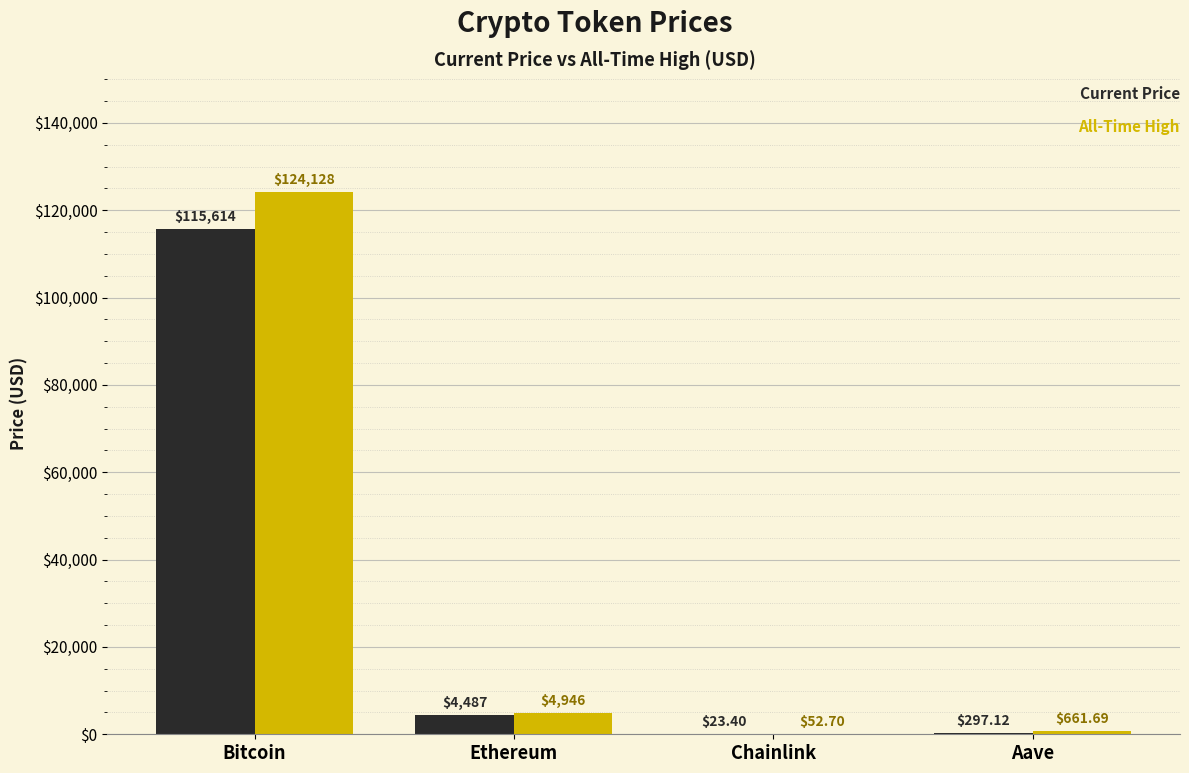

At which category does the chart reach its peak across all series?

Bitcoin